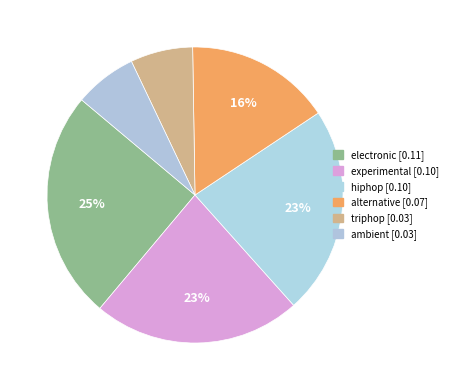

To the nearest percent, what portion does hiphop represent?

23%